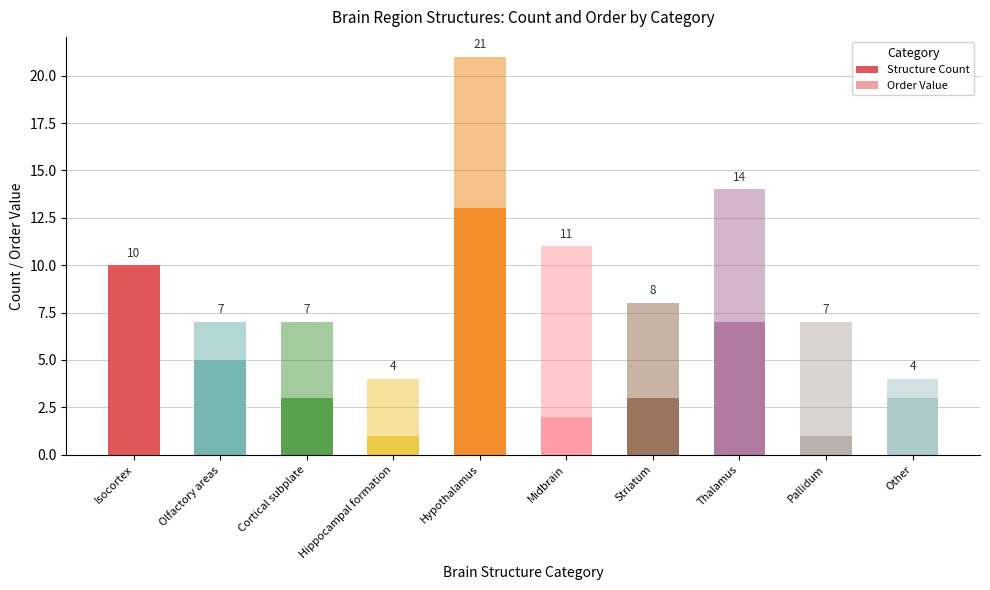

Are the bars horizontal?

No